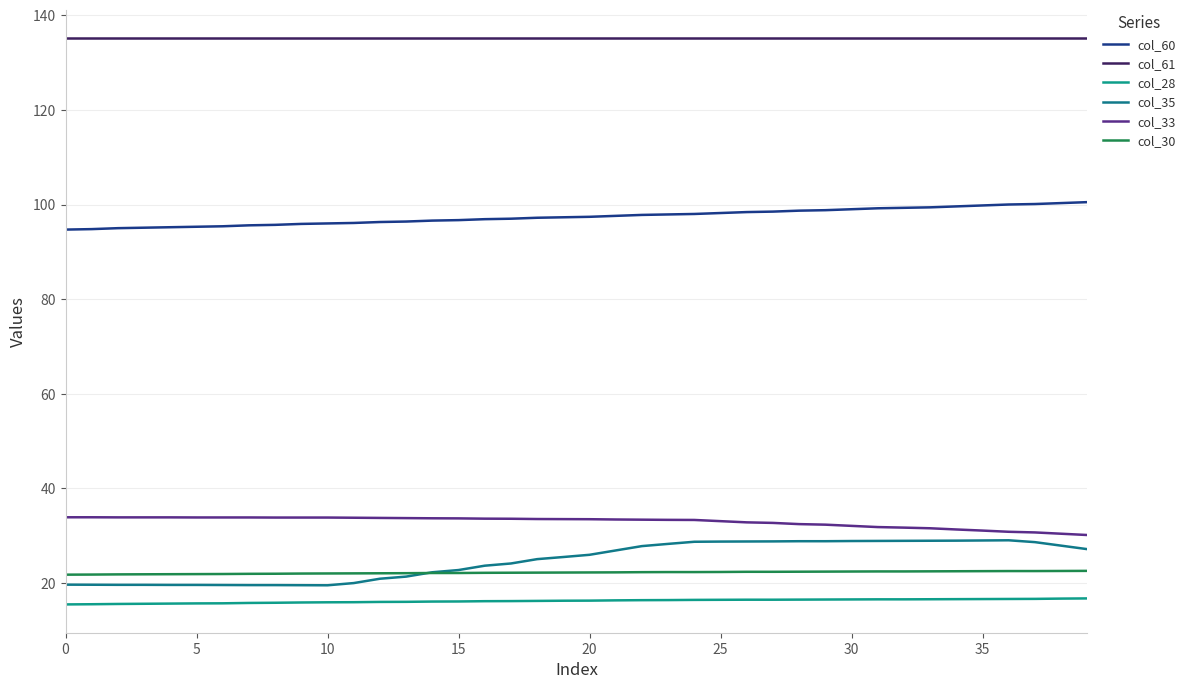

Is this an area chart (filled region under the line)?

No